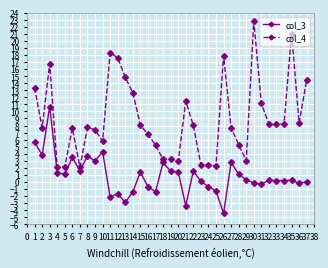

True or false: col_3 has more than 2 points higher than both neighbors.

True